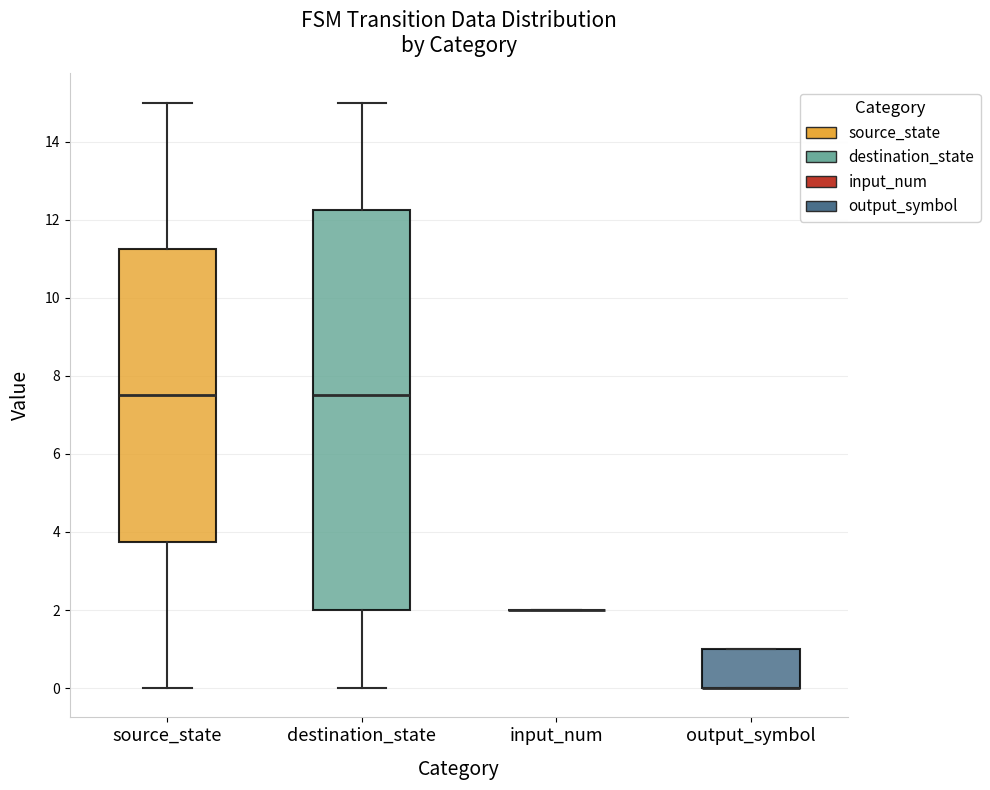

Reading left to right, read every box against the y-axis: the position of its median line, the range the box covers, and the ends of its whiskers. The values are not printed on the chart, so give them approximately, as read against the axis.

source_state: median 7.6, box 3.8 to 11.2, whiskers 0.0 to 15.0
destination_state: median 7.6, box 2.0 to 12.2, whiskers 0.0 to 15.0
input_num: box collapsed to a line at 2.0, whiskers 2.0 to 2.0
output_symbol: median 0.0 (drawn on the box's lower edge), box 0.0 to 1.0, whiskers 0.0 to 1.0